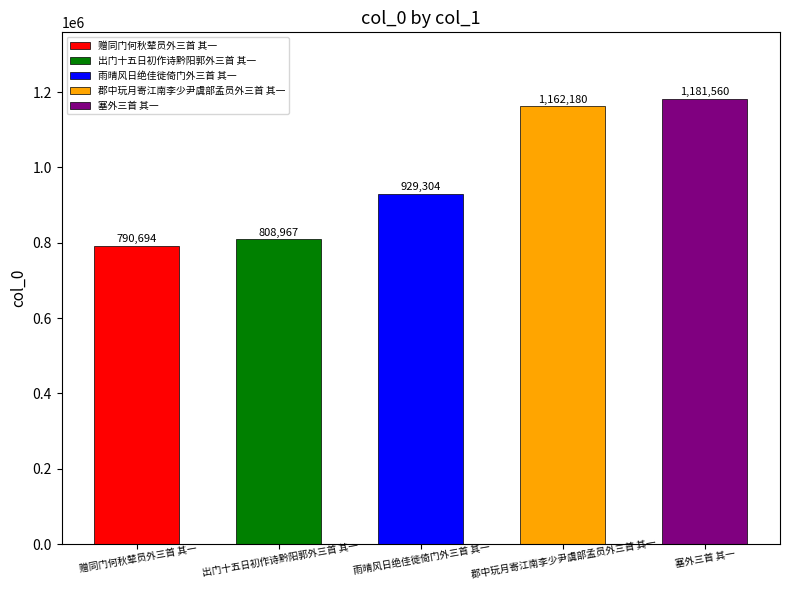

Read the value at 雨晴风日绝佳徙倚门外三首 其一.

929304